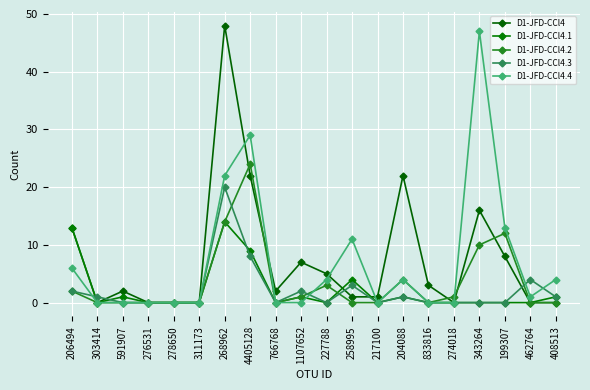

What position from the left is 276531?

4